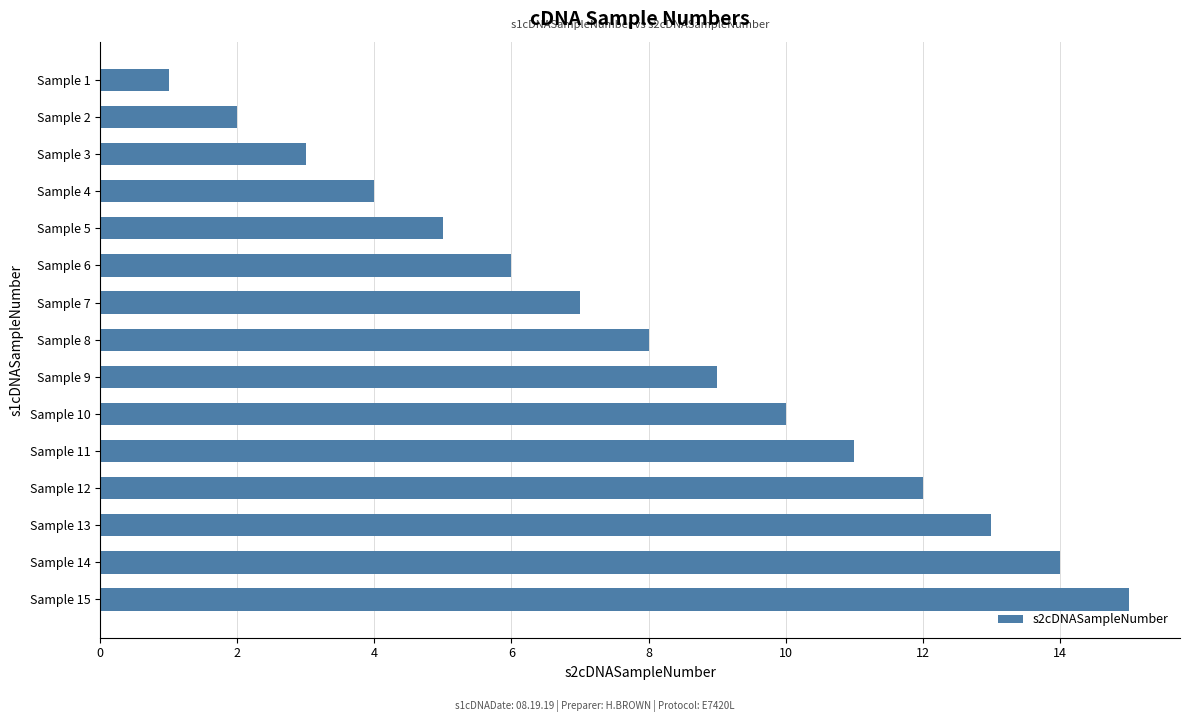

Which has a higher value, Sample 11 or Sample 4?

Sample 11